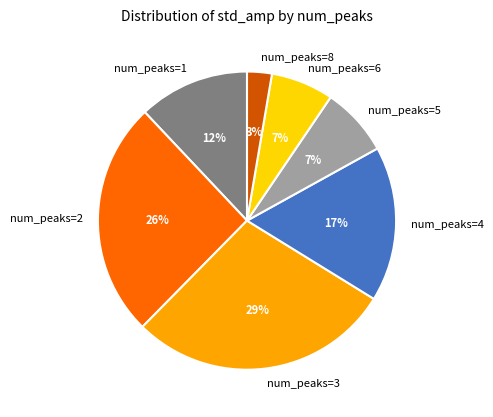

Is it true that num_peaks=2 is 38% of the pie?

False